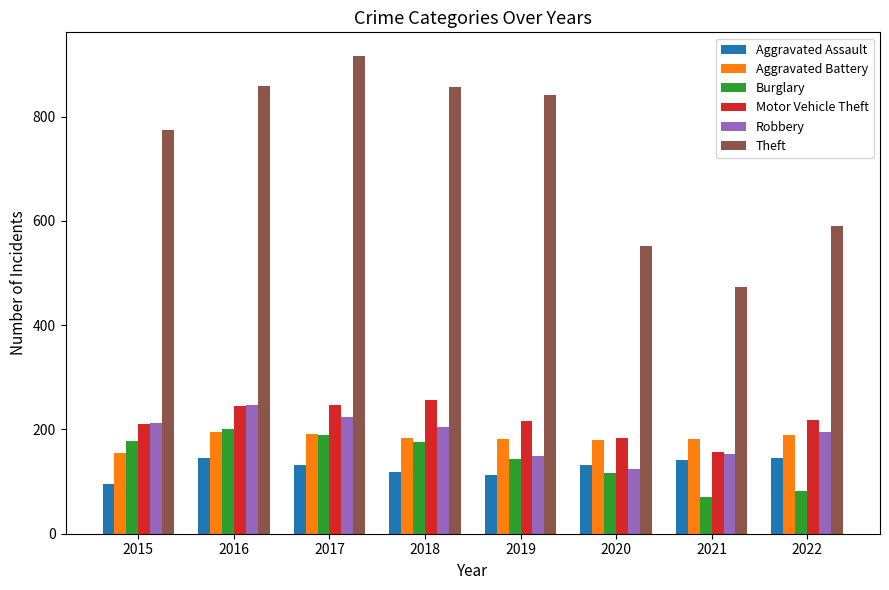

Which series has the widest spread of values?

Theft